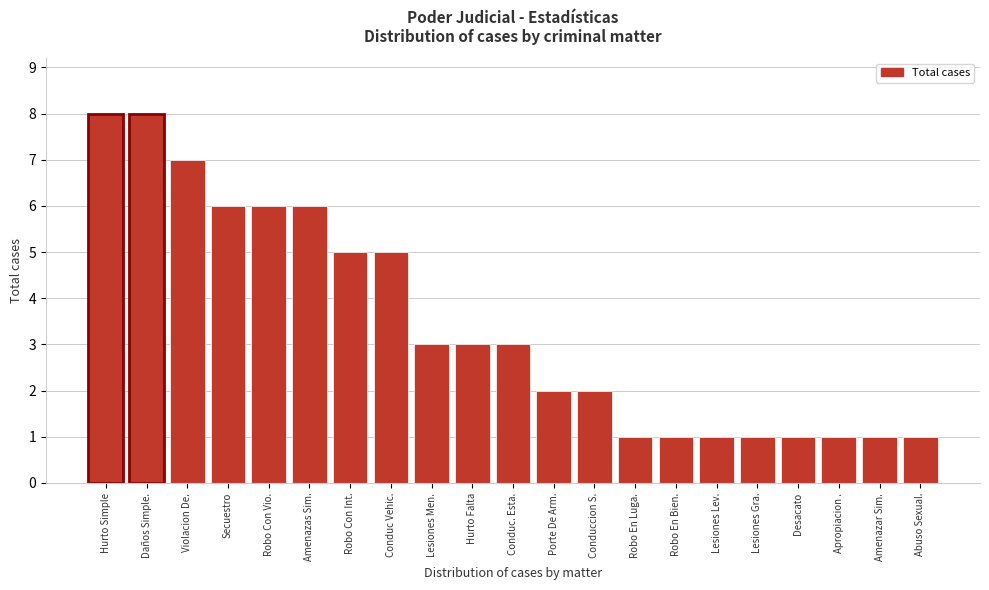

Reading left to right, what are all the values shown in this chart?

Hurto Simple=8	Daños Simple.=8	Violacion De.=7	Secuestro=6	Robo Con Vio.=6	Amenazas Sim.=6	Robo Con Int.=5	Conduc Vehic.=5	Lesiones Men.=3	Hurto Falta=3	Conduc. Esta.=3	Porte De Arm.=2	Conduccion S.=2	Robo En Luga.=1	Robo En Bien.=1	Lesiones Lev.=1	Lesiones Gra.=1	Desacato=1	Apropiacion .=1	Amenazar Sim.=1	Abuso Sexual.=1